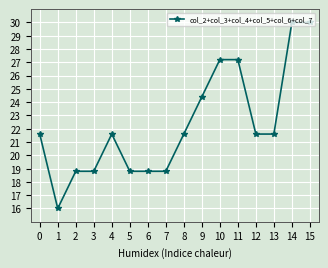

The chart shows a value of 39.5 at 14. True or false?

False